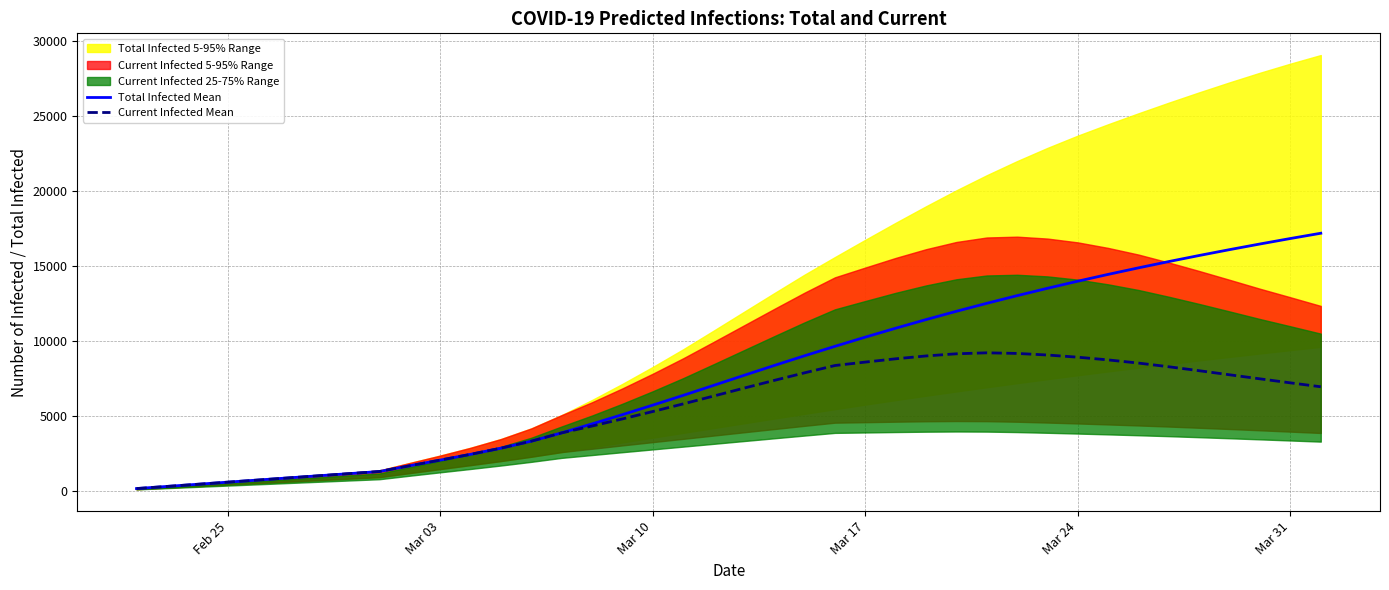

What is the maximum value for Total Infected Mean?

17157